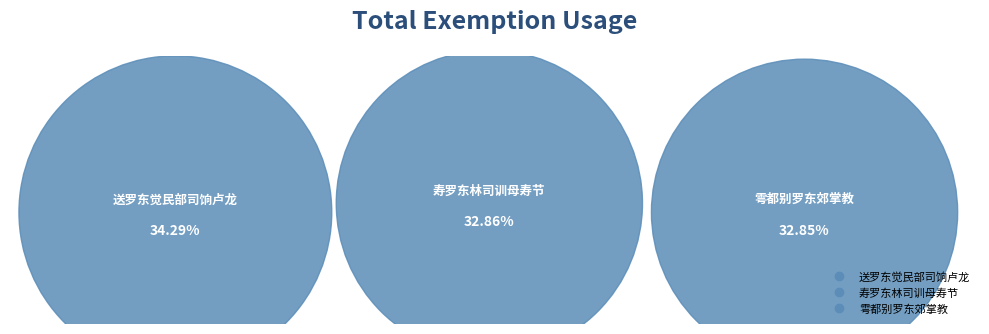

What portion of the pie excludes 雩都别罗东郊掌教?

67.1%